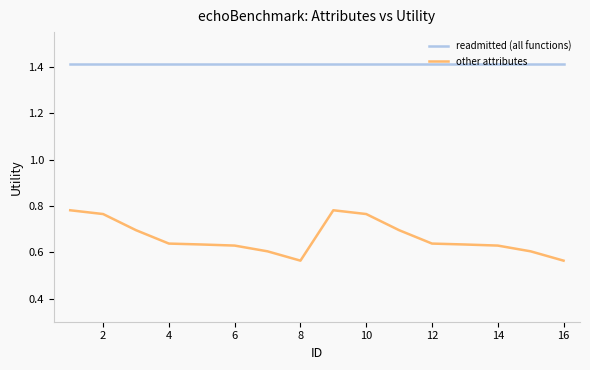

Which series has the widest spread of values?

other attributes